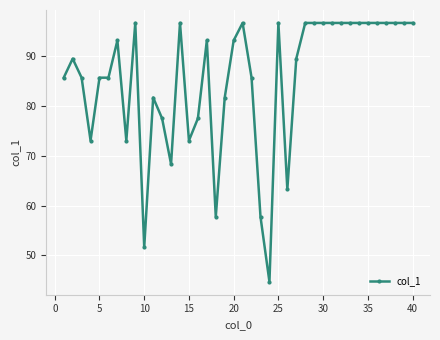

What is the value of the 5th point from the left?

85.6